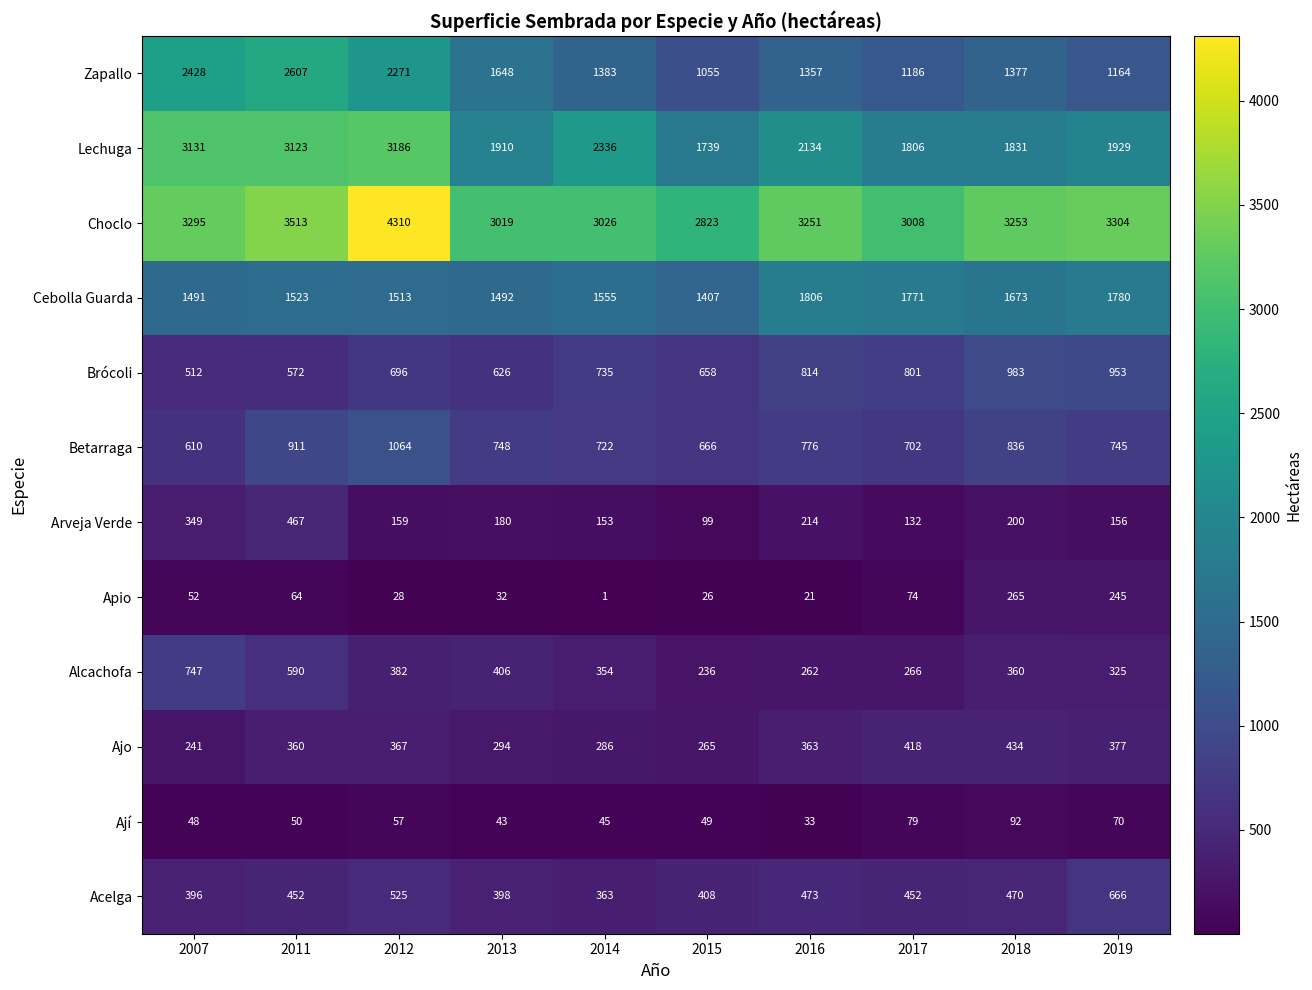

The Choclo series shows 2823 at 2015. True or false?

True